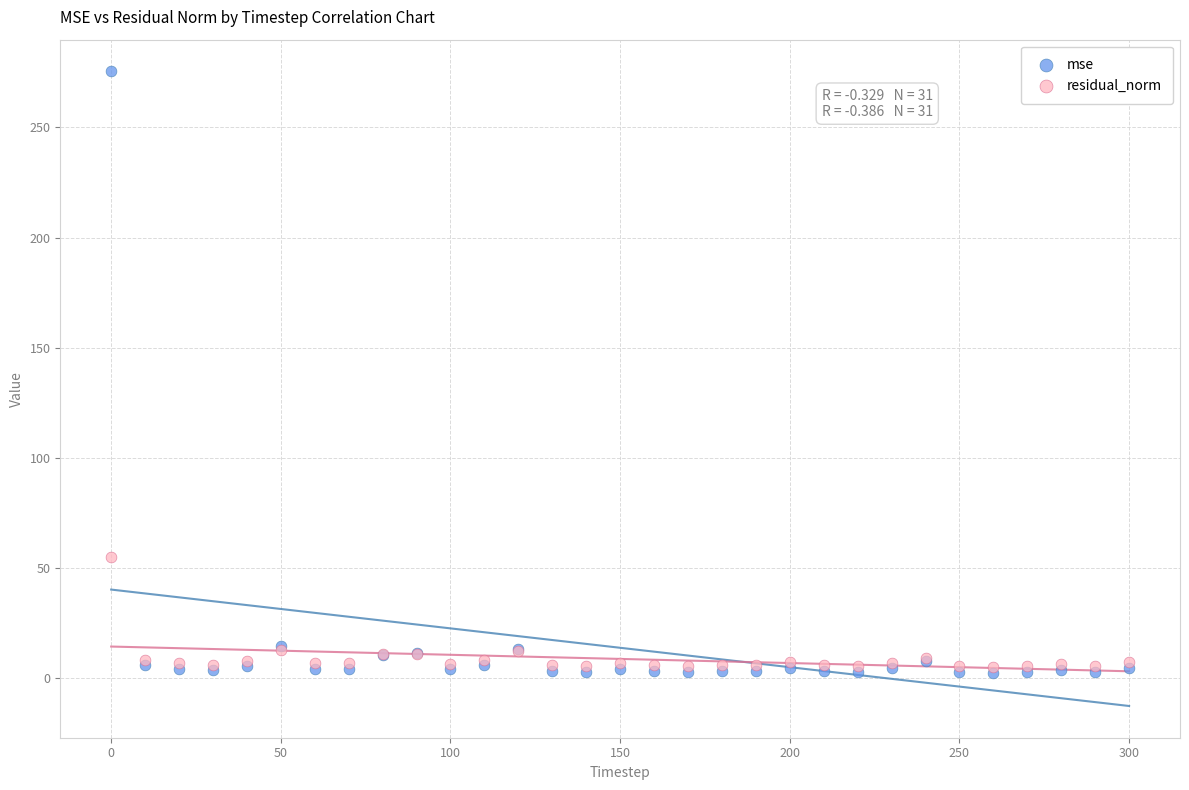

In the mse series, what Y value is closest to 138?

14.4